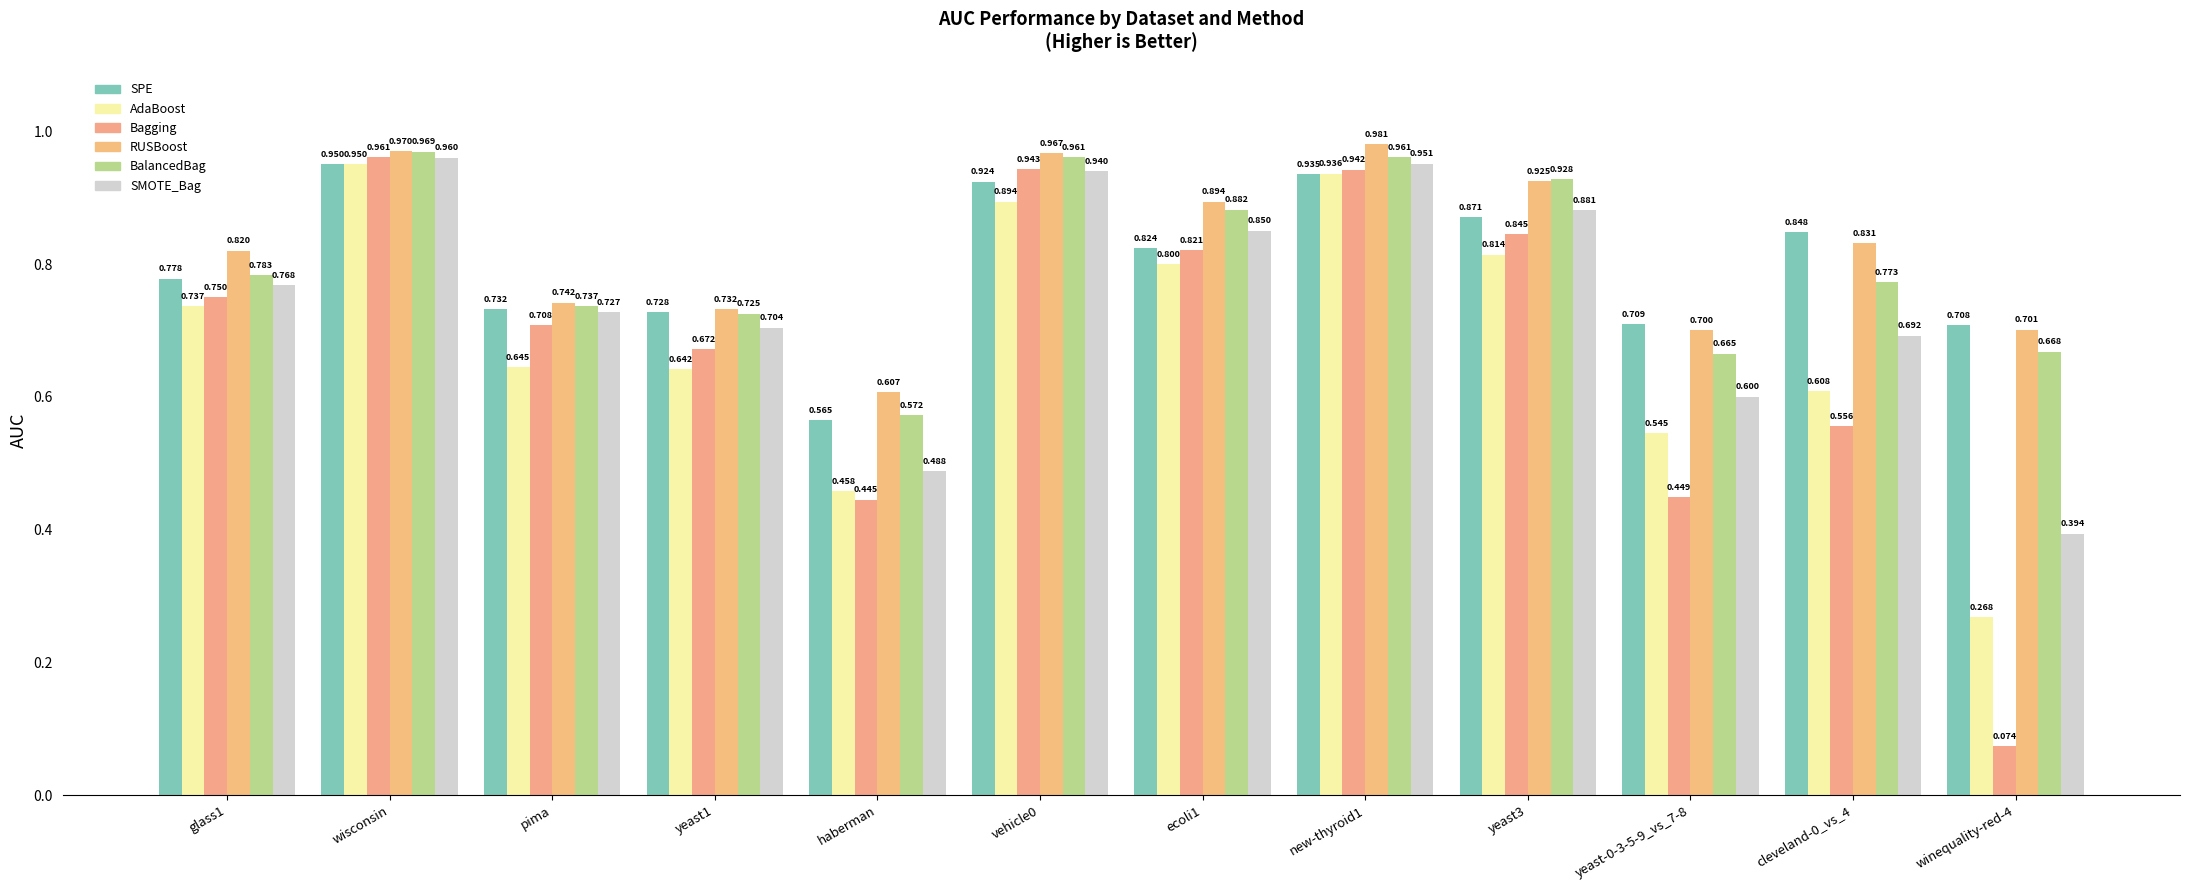

Which category has the highest value in the BalancedBag series?

wisconsin